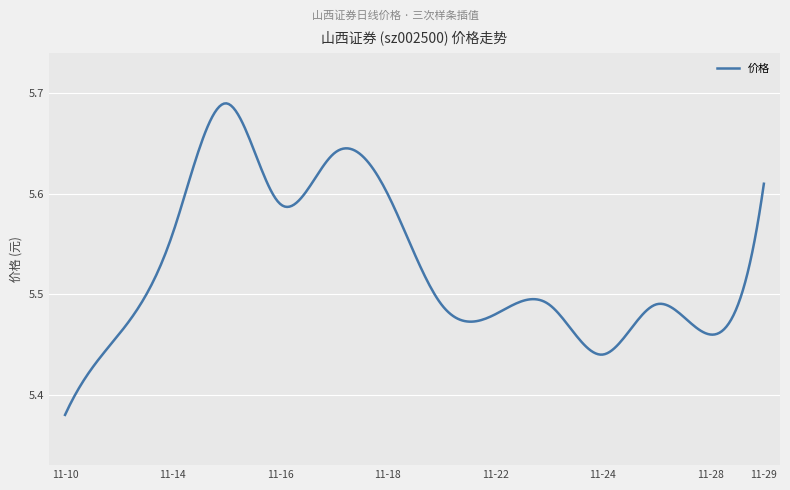

What is the difference between the maximum and minimum values?

0.3